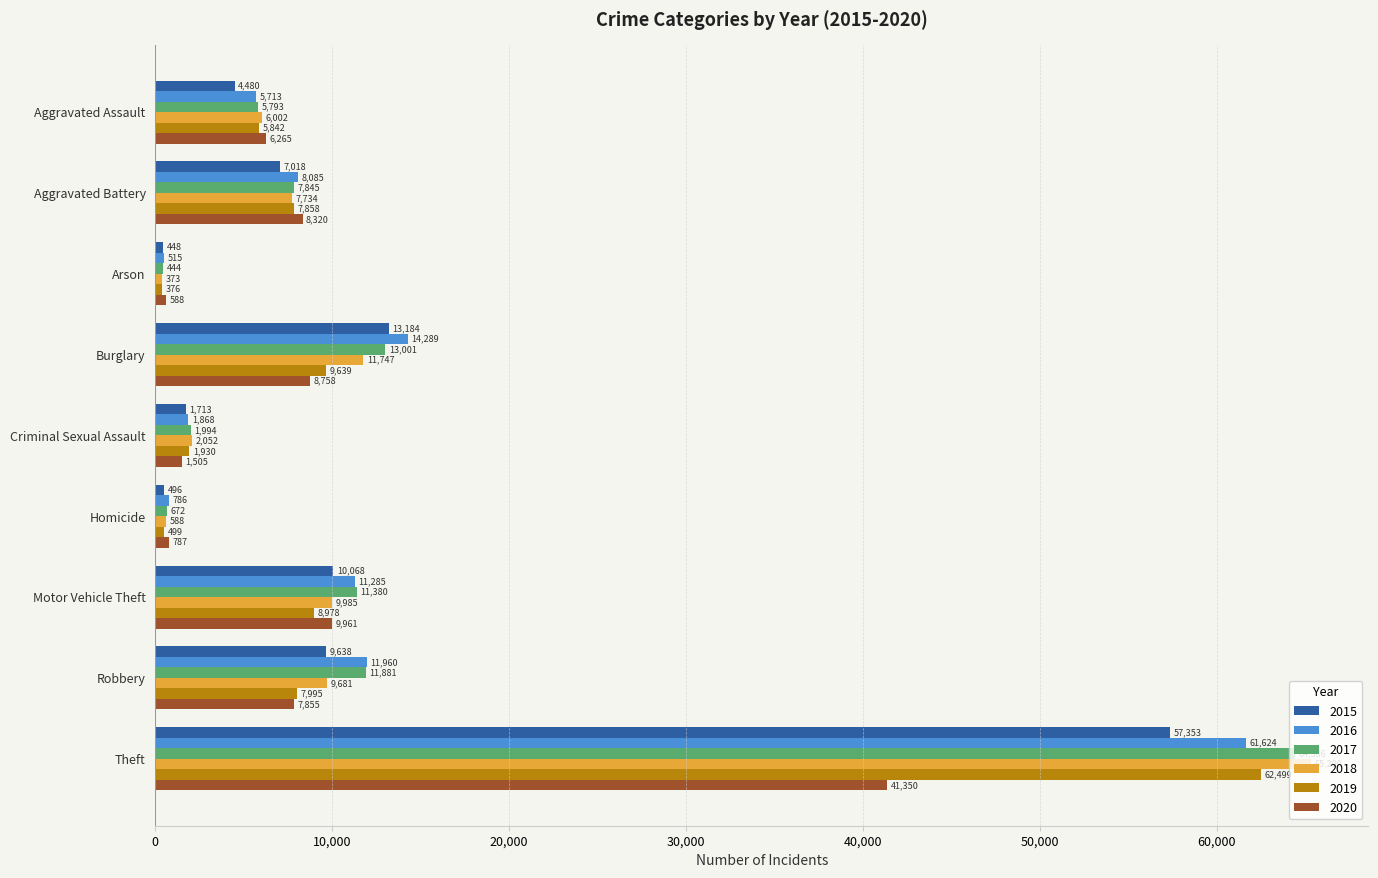

What is the sum of the 2016 values at Arson and Aggravated Battery?

8600